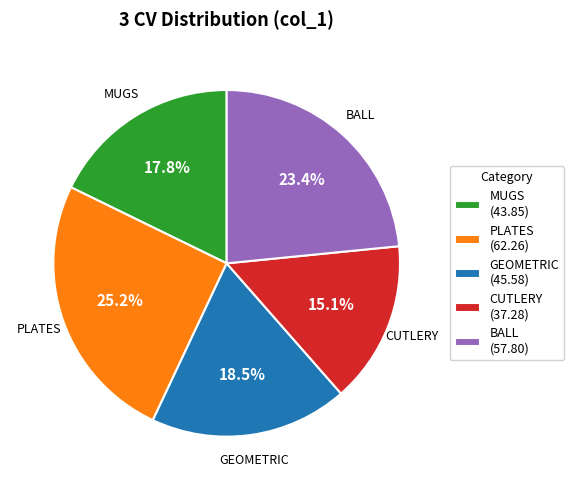

To the nearest percent, what is the combined percentage of MUGS and CUTLERY?

33%